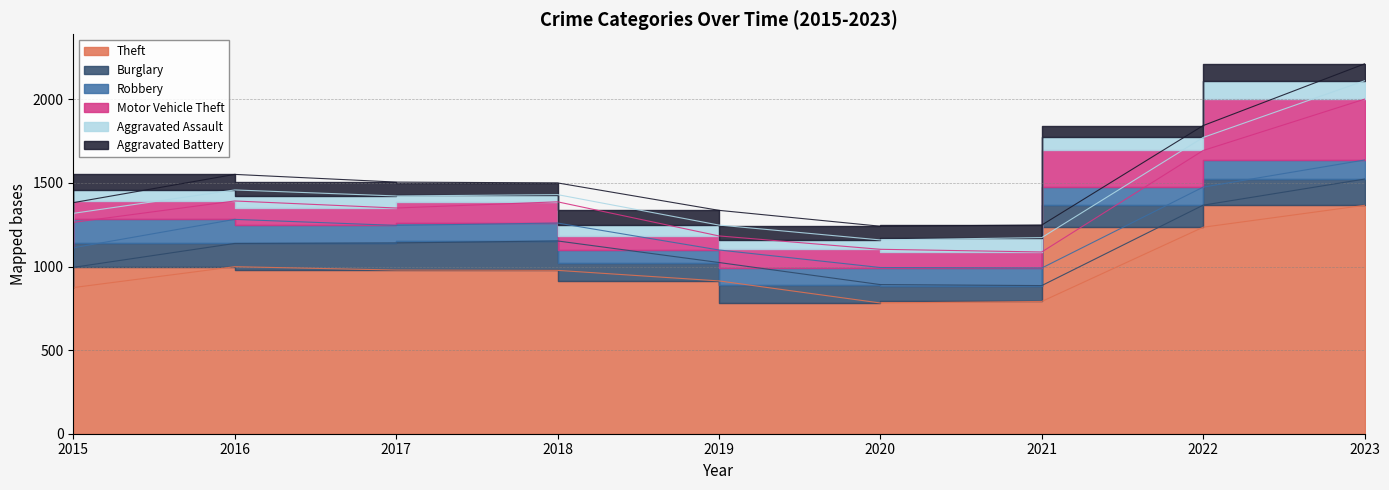

At which category is the sum across all series the highest?

2023